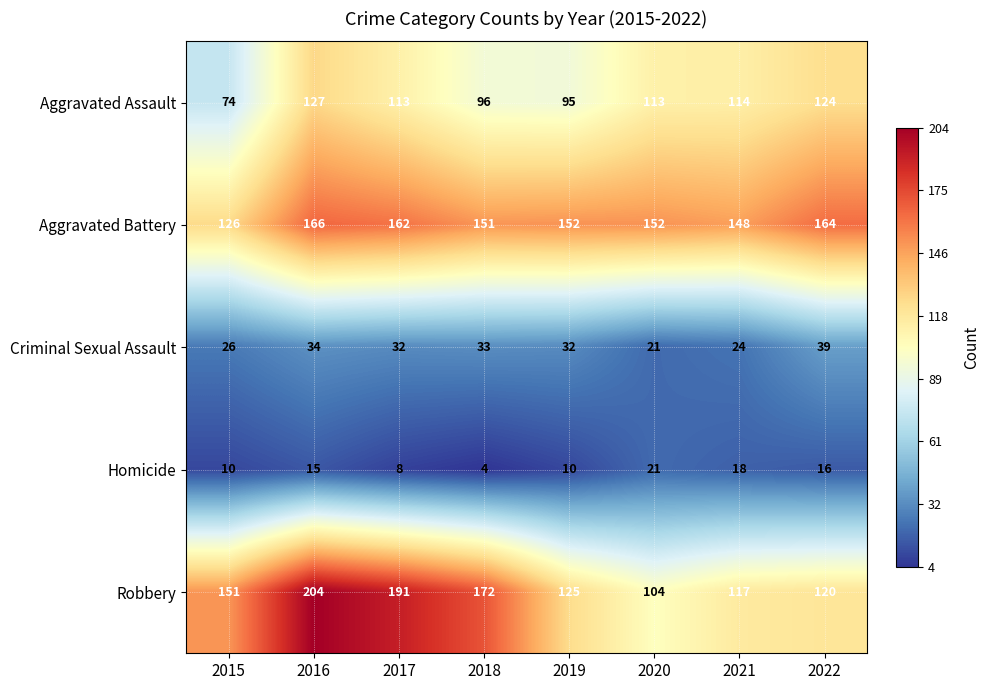

List the labels in order of Robbery value, largest first.

2016, 2017, 2018, 2015, 2019, 2022, 2021, 2020